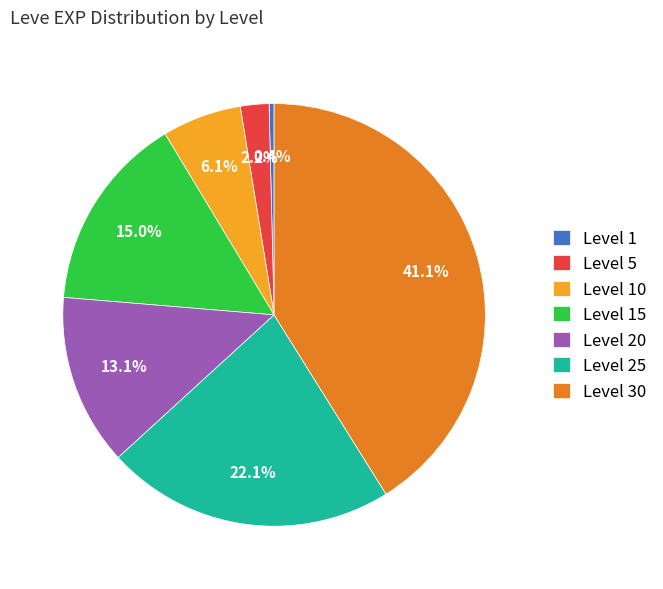

The Level 1 slice represents 0% of the pie. True or false?

True